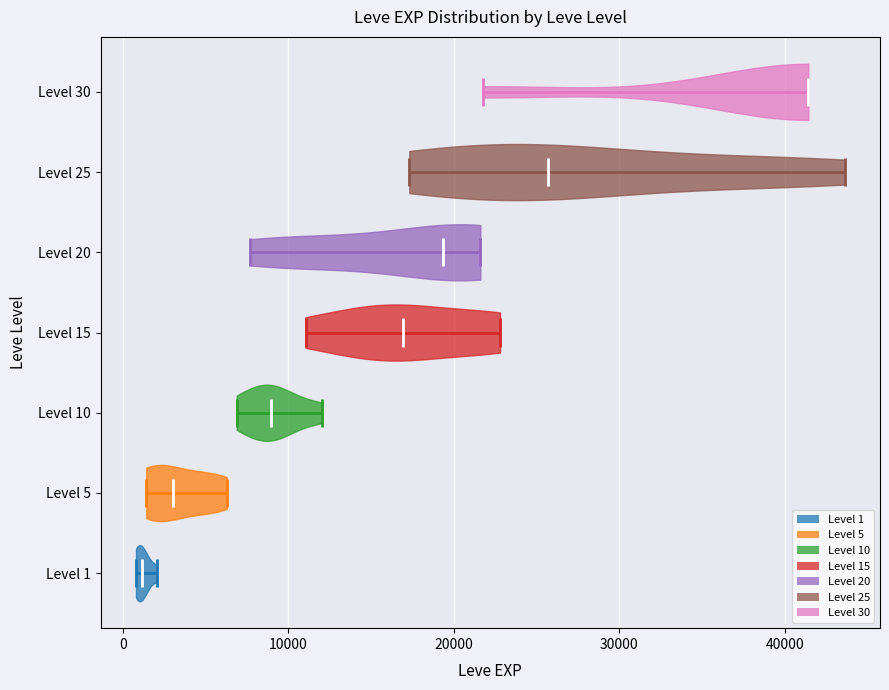

Where does the median line of the violin for Level 1 sit on the x-axis? The values are not printed on the chart, so give them approximately, as read against the axis.

1000